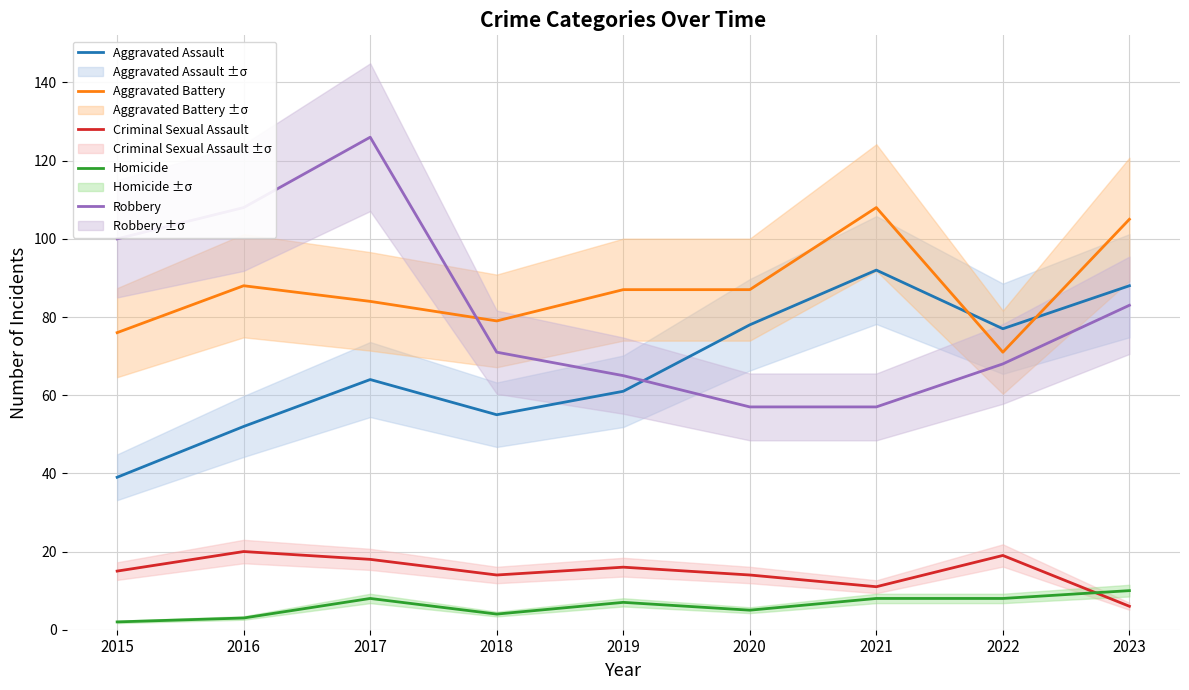

Which series changed the most between 2021 and 2023?

Robbery